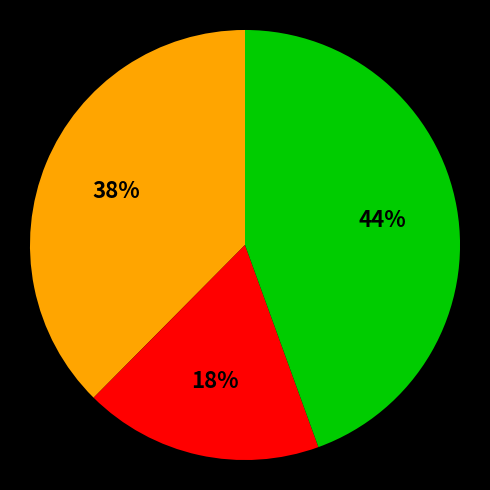

Is there a majority slice in this chart?

No